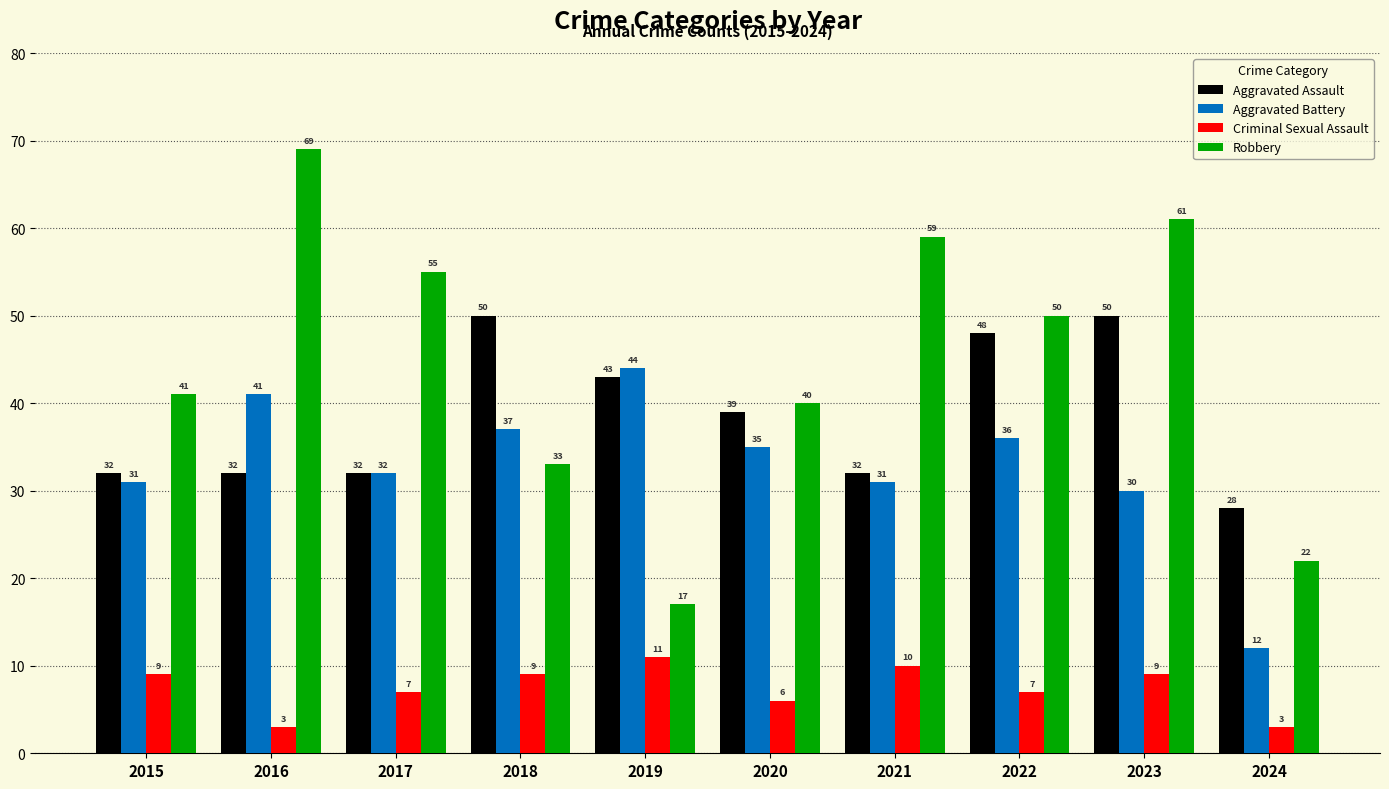

Reading left to right, extract all data points from this chart.

Aggravated Assault: 2015=32	2016=32	2017=32	2018=50	2019=43	2020=39	2021=32	2022=48	2023=50	2024=28
Aggravated Battery: 2015=31	2016=41	2017=32	2018=37	2019=44	2020=35	2021=31	2022=36	2023=30	2024=12
Criminal Sexual Assault: 2015=9	2016=3	2017=7	2018=9	2019=11	2020=6	2021=10	2022=7	2023=9	2024=3
Robbery: 2015=41	2016=69	2017=55	2018=33	2019=17	2020=40	2021=59	2022=50	2023=61	2024=22